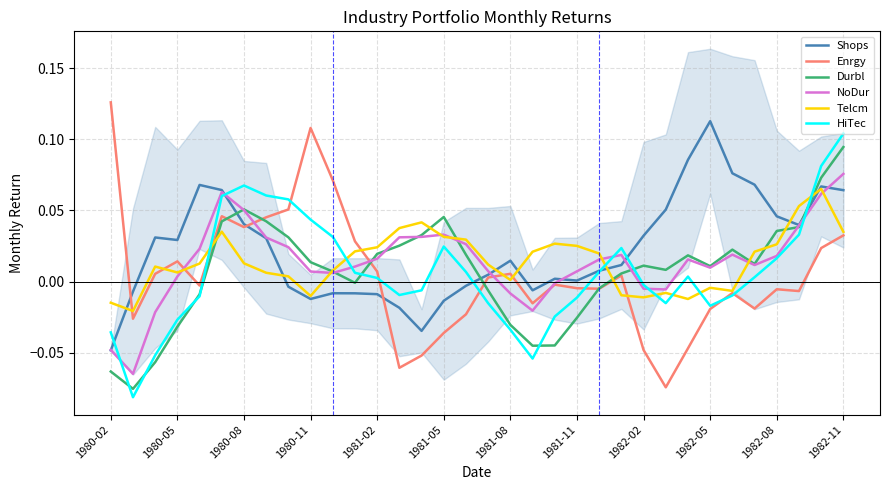

At which label does NoDur reach its peak?

1982-11